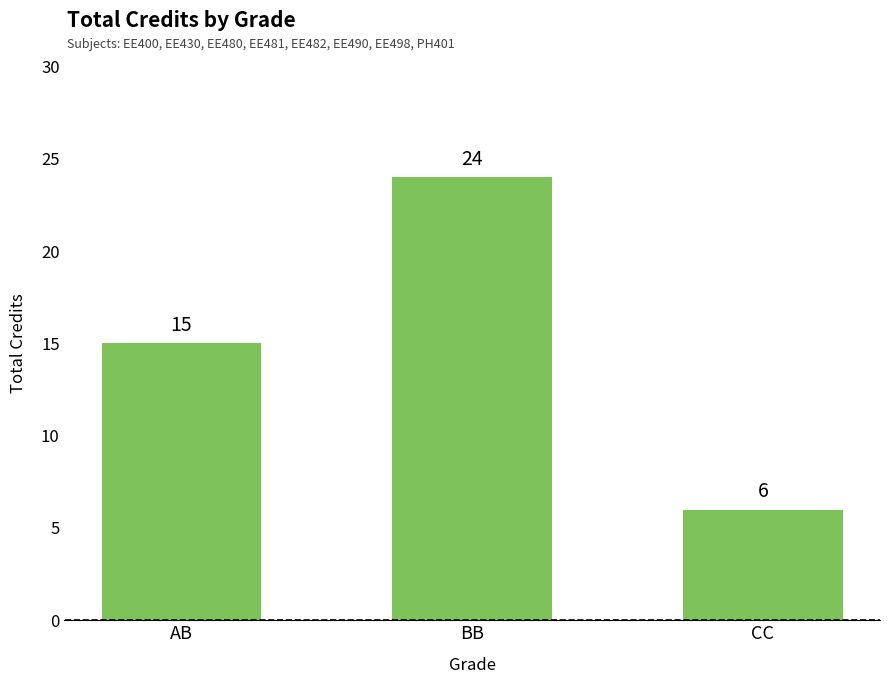

Reading left to right, transcribe all the data shown in this chart.

AB=15	BB=24	CC=6